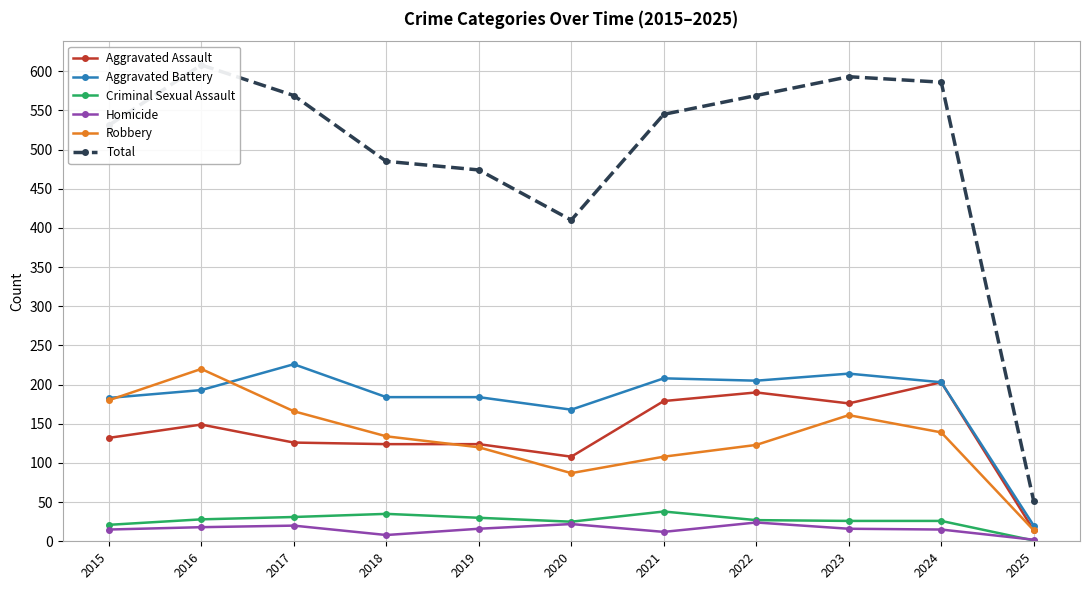

At which category is the sum across all series the highest?

2016